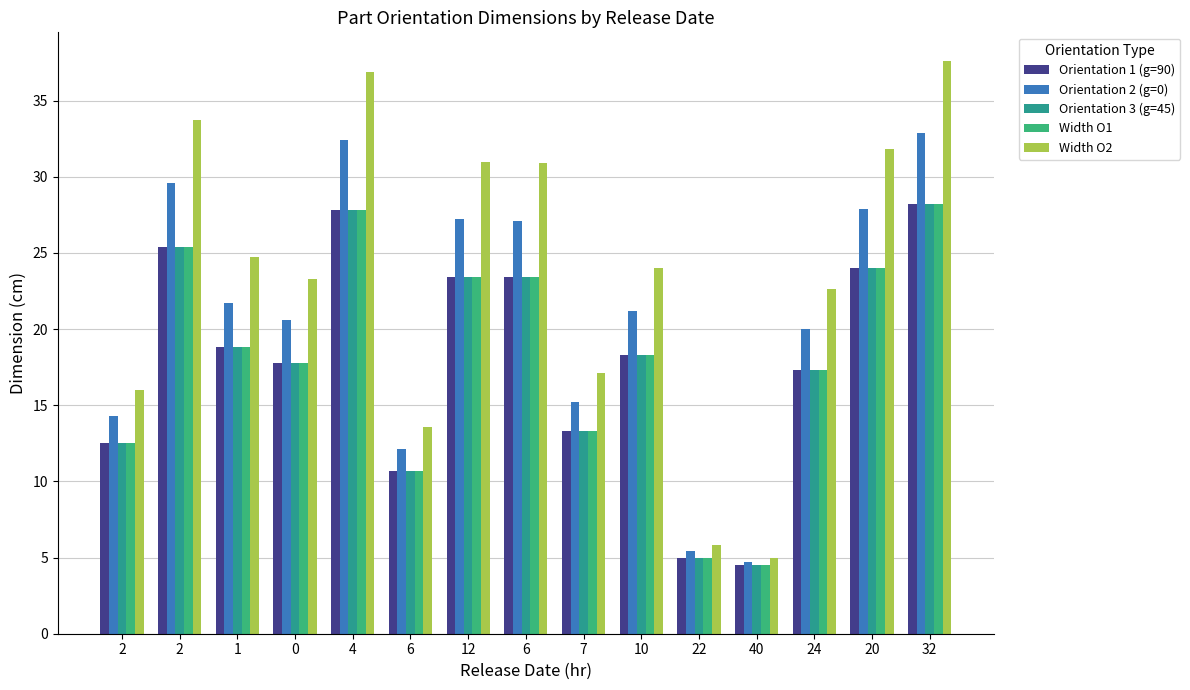

What is the difference between the second highest and minimum values in the Orientation 1 (g=90) series?

23.3